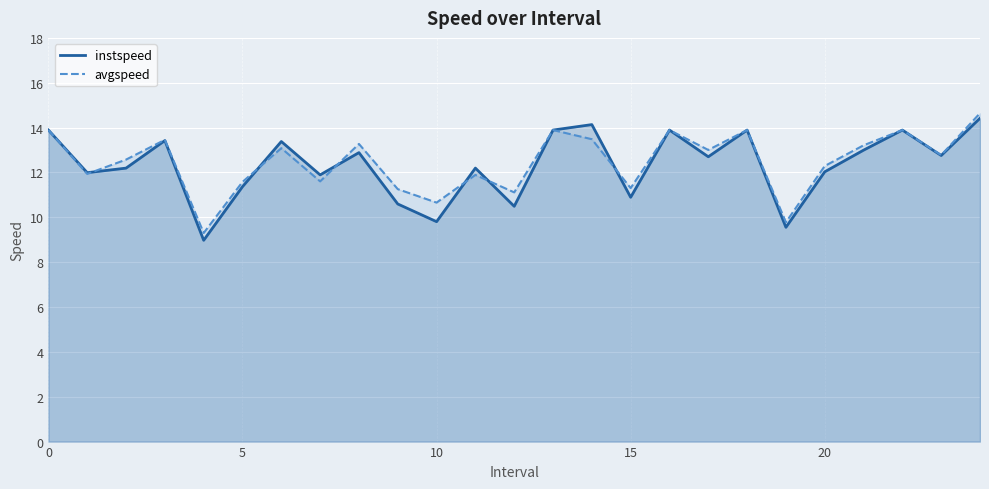

How many series are shown in this chart?

2